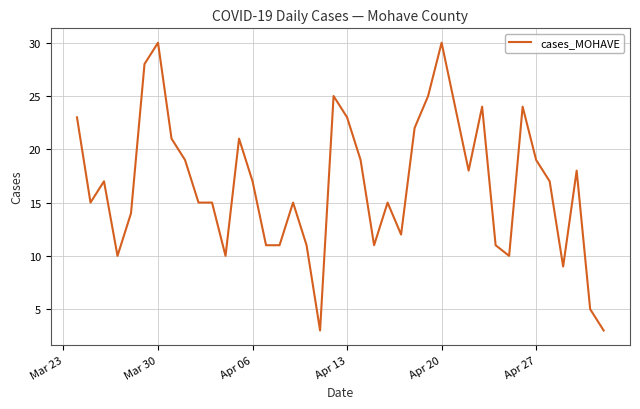

How many distinct data groups are displayed?

1